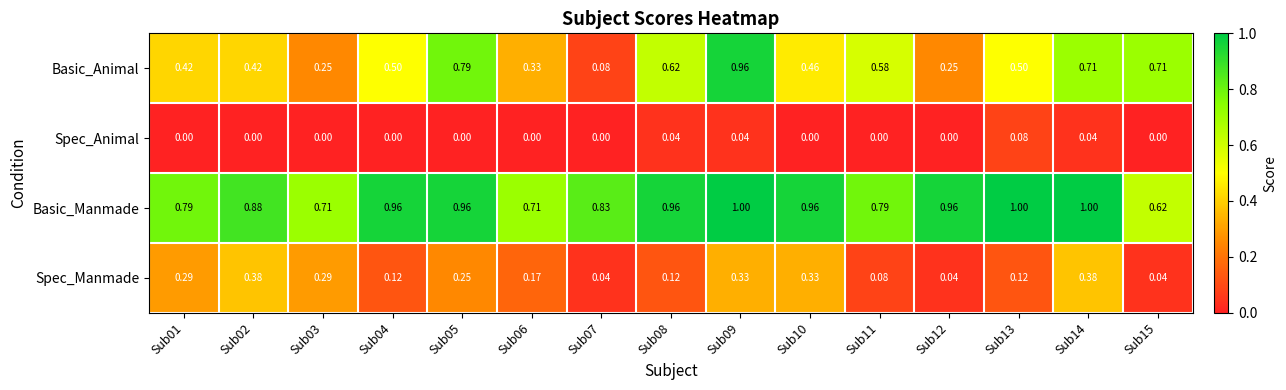

Which series has the largest total across all categories?

Basic_Manmade